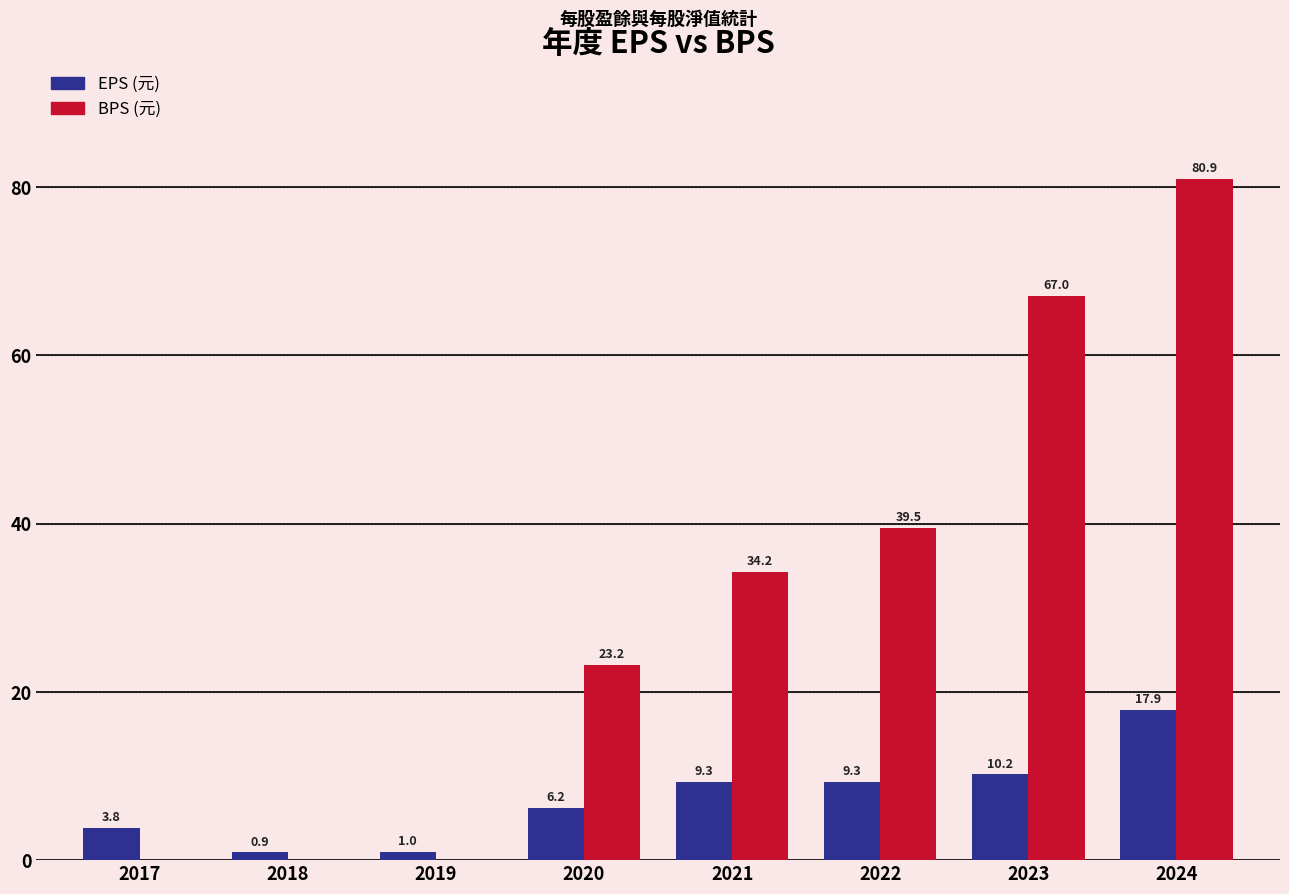

Which series has the largest total across all categories?

BPS (元)